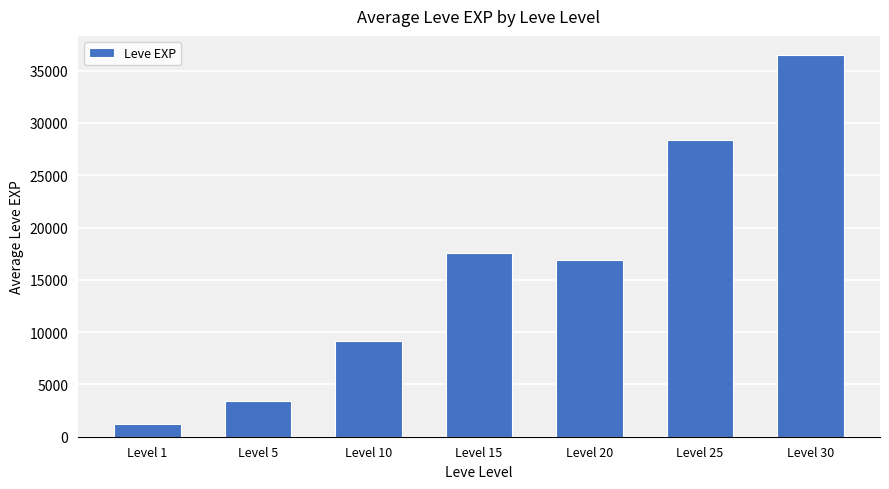

How many values are below 16865?

3